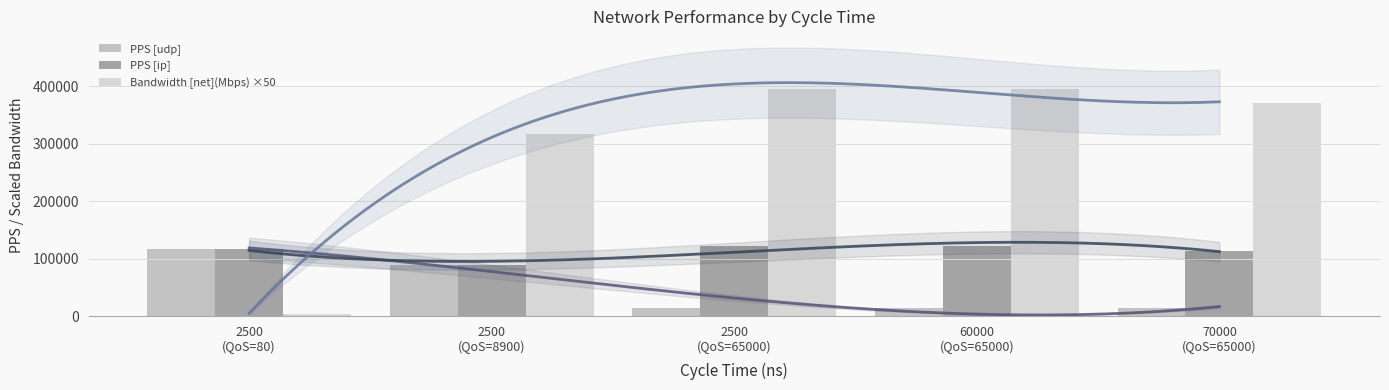

Rank the series by their average value, from lowest to highest.

PPS [udp], PPS [ip], Bandwidth [net](Mbps) ×50